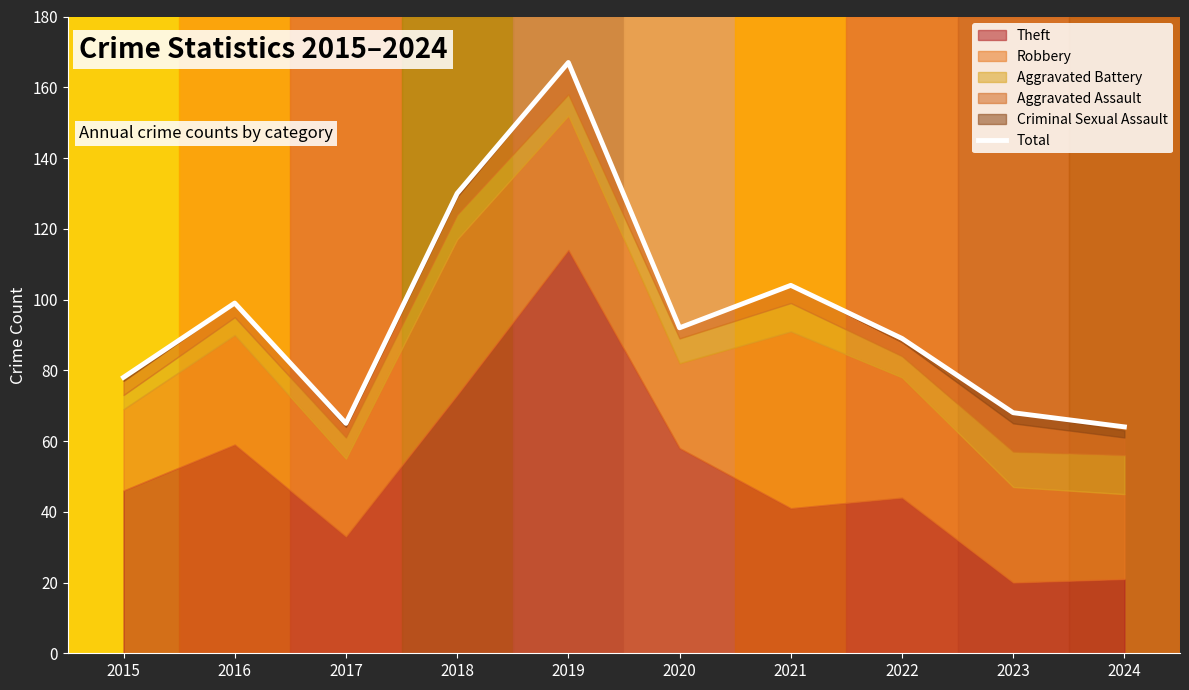

Reading left to right, transcribe all the data shown in this chart.

78	99	65	130	167	92	104	89	68	64